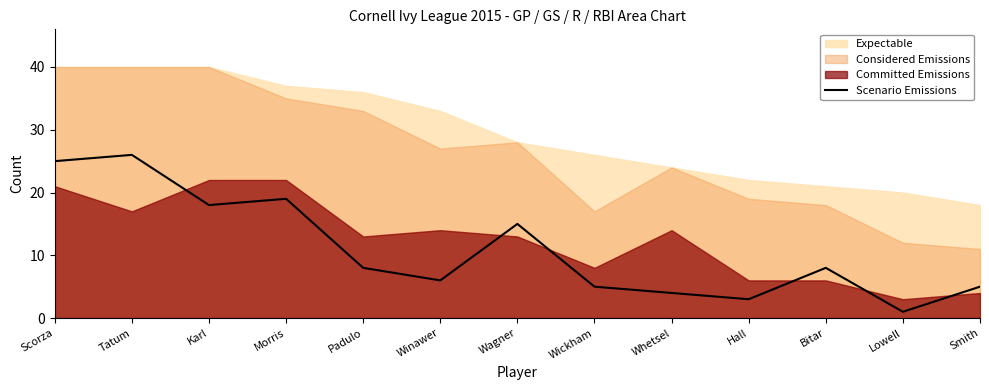

What is the smallest value displayed?

1